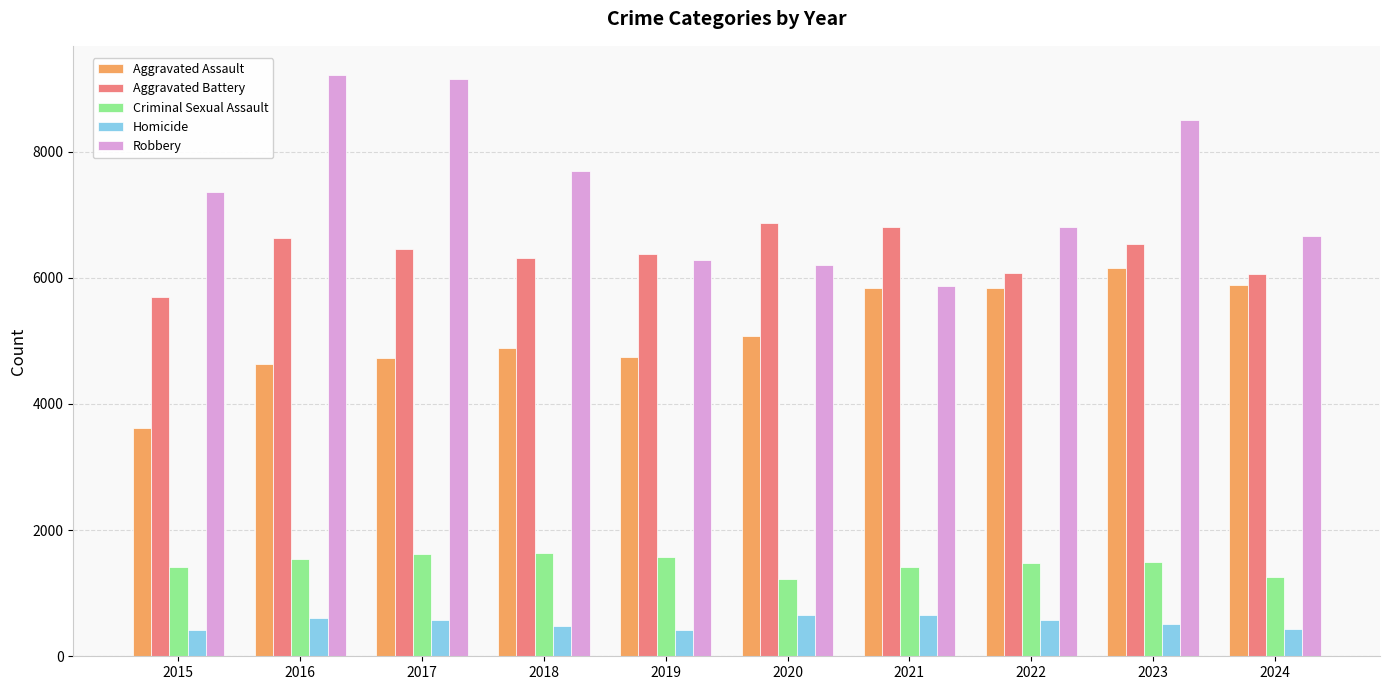

The value of Robbery at 2021 is 2681. True or false?

False